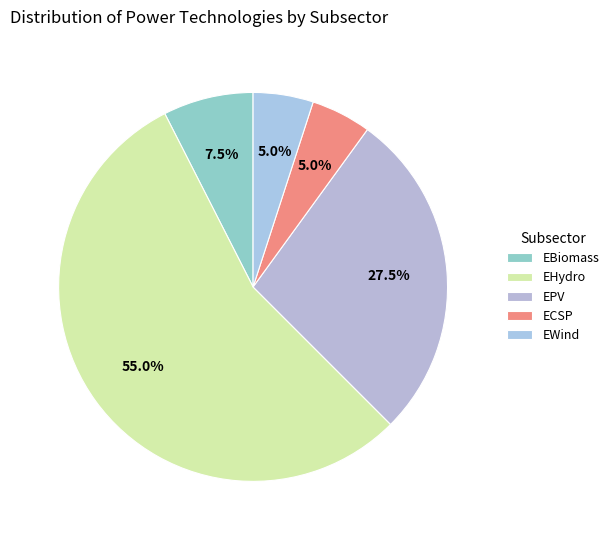

To the nearest percent, what percentage of the pie is EWind?

5%